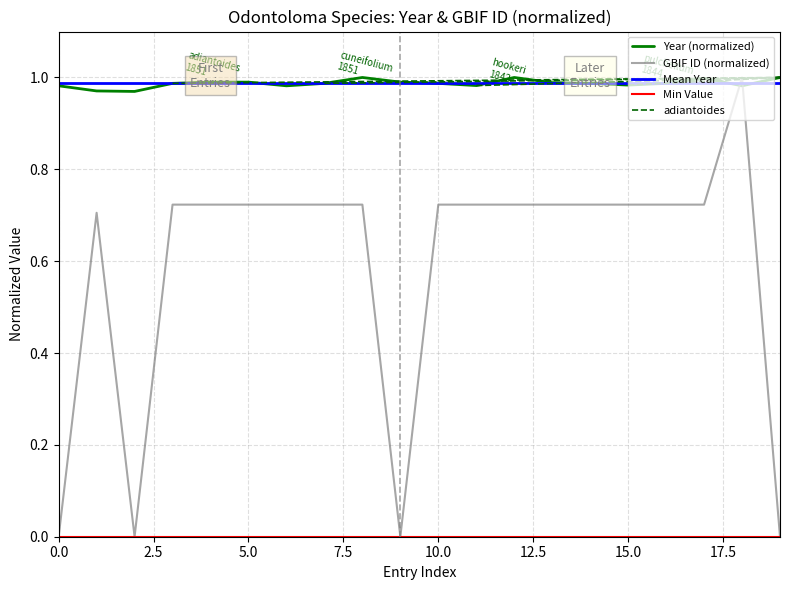

Between tenuifolium and adiantoides, which is larger?

adiantoides